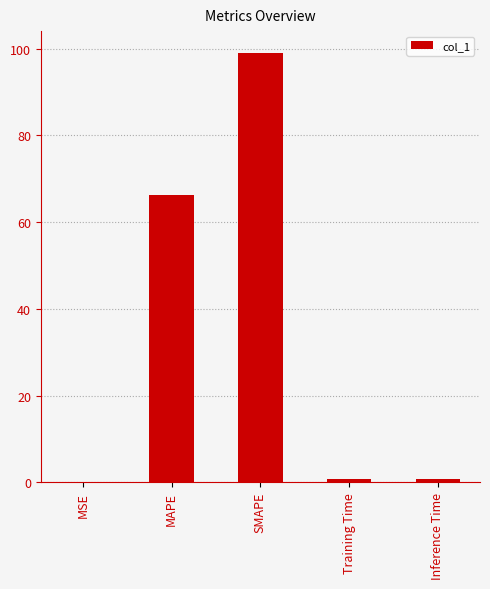

What is the sum of all values?

166.9